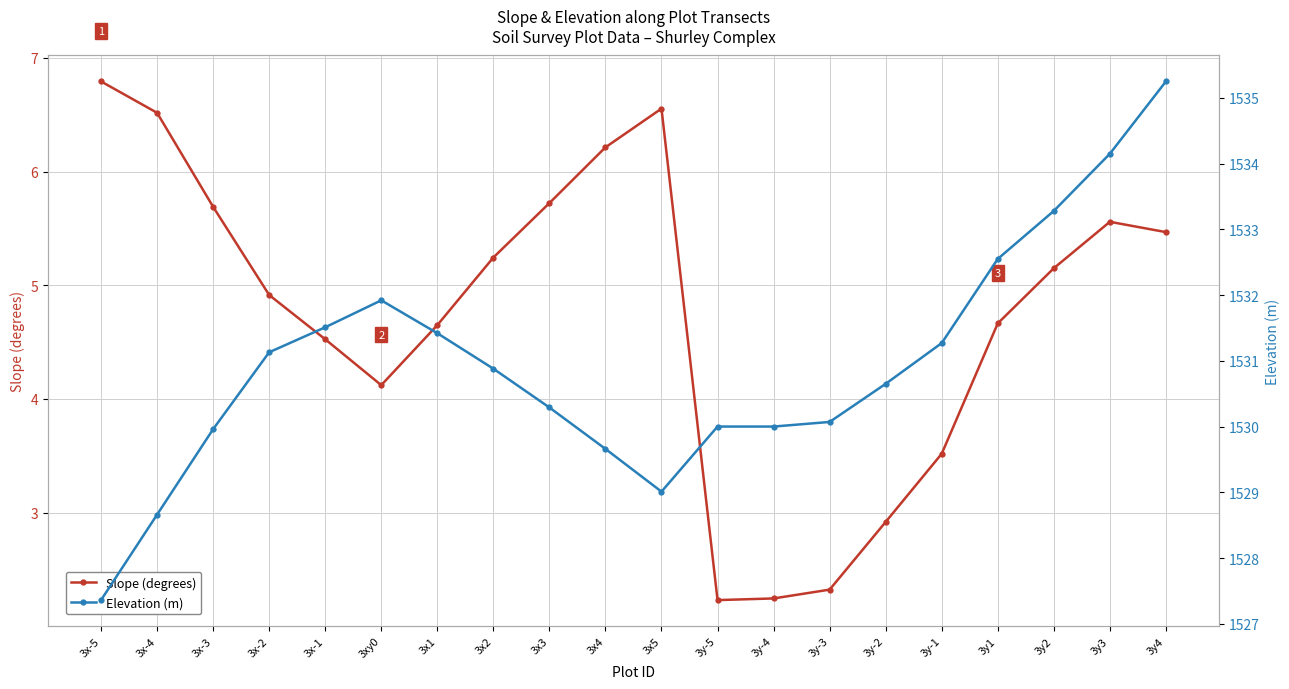

What is the average value of the Slope (degrees) series?

4.8